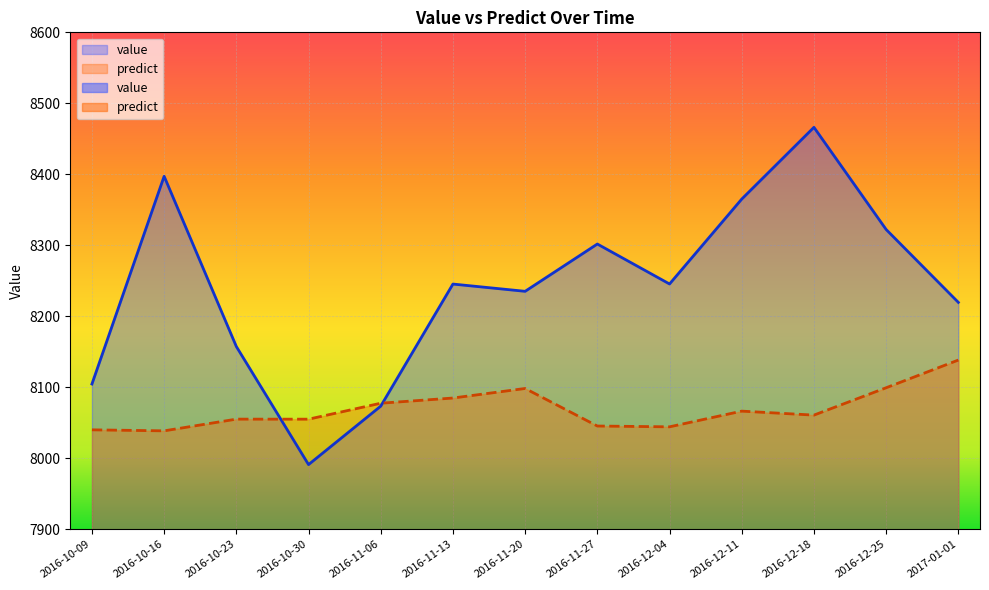

Reading left to right, extract all data points from this chart.

value: 2016-10-09=8104.6	2016-10-16=8397.2	2016-10-23=8157.4	2016-10-30=7991.1	2016-11-06=8073.4	2016-11-13=8245.4	2016-11-20=8235.2	2016-11-27=8301.8	2016-12-04=8245.5	2016-12-11=8365.1	2016-12-18=8466.2	2016-12-25=8322.2	2017-01-01=8219.6
predict: 2016-10-09=8040.1	2016-10-16=8038.6	2016-10-23=8055.1	2016-10-30=8055.1	2016-11-06=8077.5	2016-11-13=8084.8	2016-11-20=8098.3	2016-11-27=8045.4	2016-12-04=8044.3	2016-12-11=8066.4	2016-12-18=8060.8	2016-12-25=8099.3	2017-01-01=8138.3